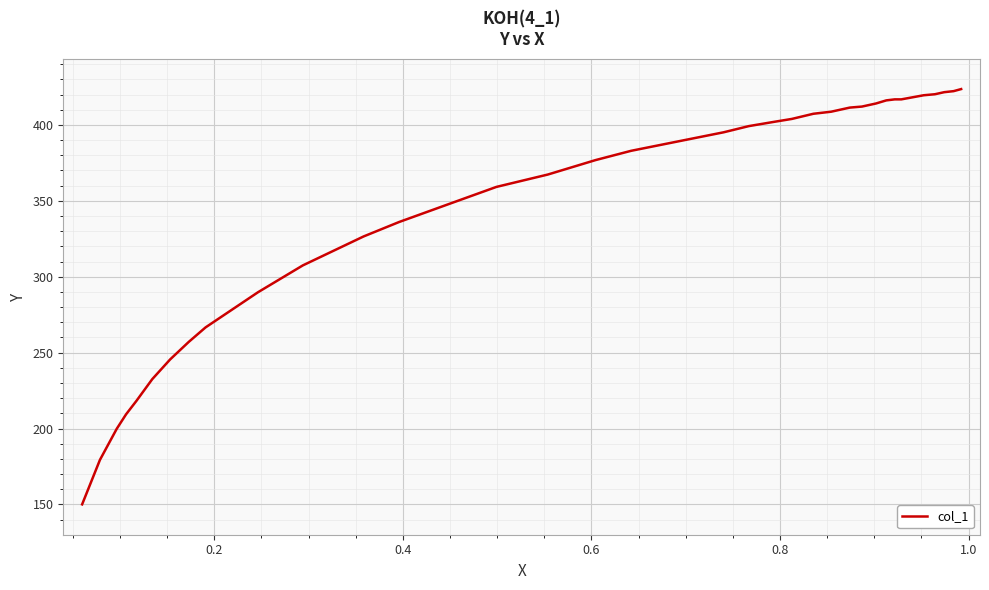

What is the difference between the maximum and minimum values?

273.5